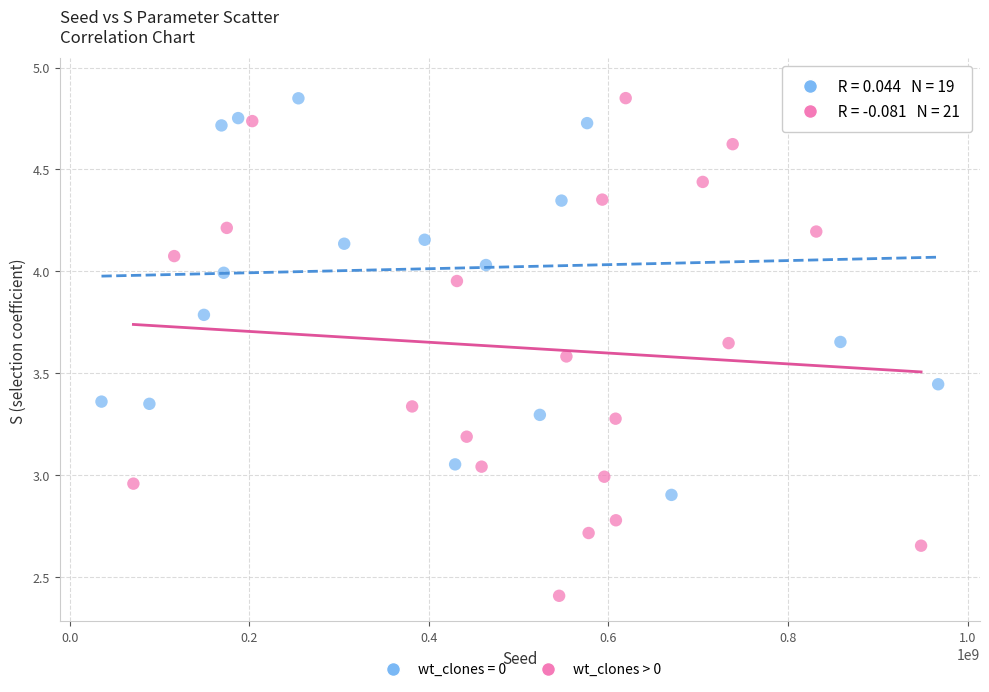

Which series reaches the minimum Y coordinate?

wt_clones > 0